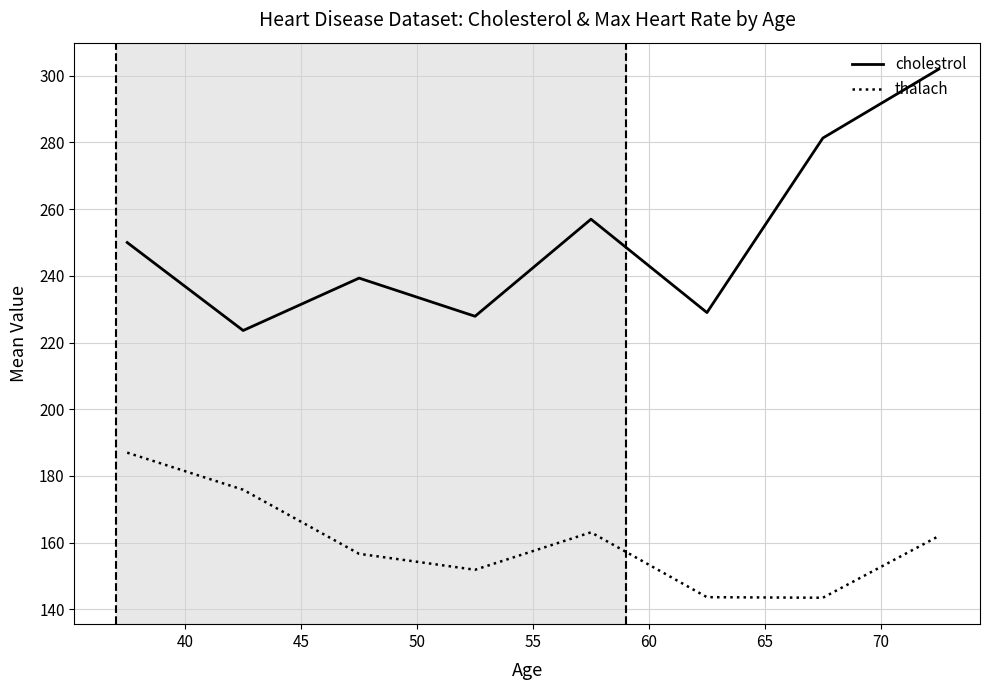

Rank the series by their maximum value, from lowest to highest.

thalach, cholestrol